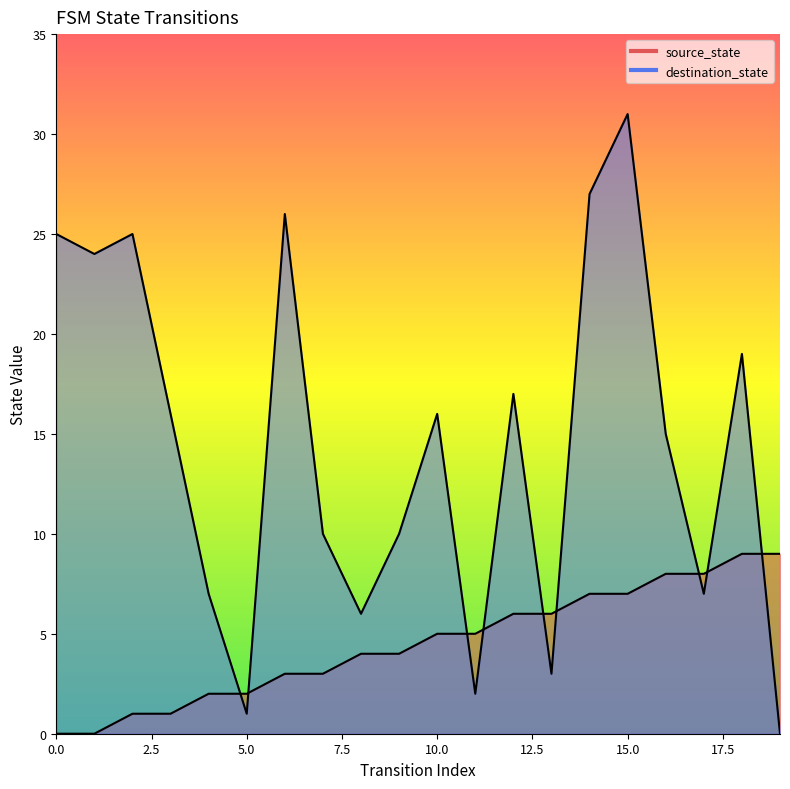

The destination_state series shows 1 at 11. True or false?

False